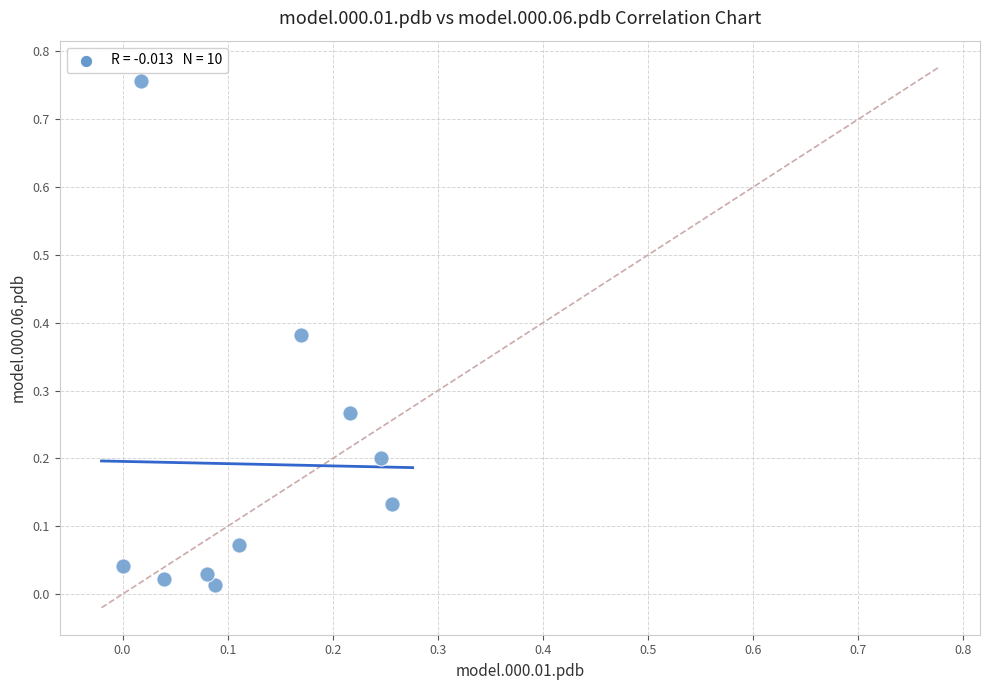

What is the range of Y values (max minus min)?

0.7